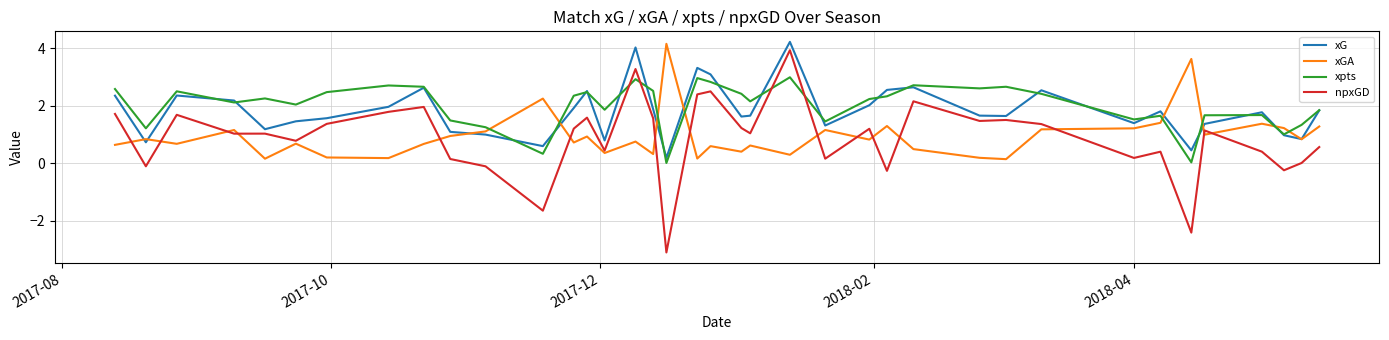

Which series has the largest range (max minus min)?

npxGD